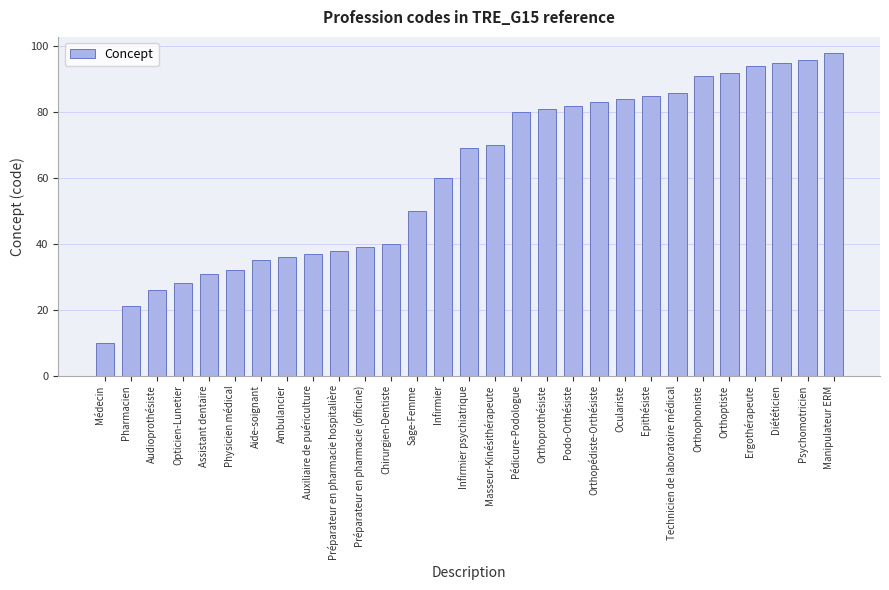

The chart shows a value of 50 at Sage-Femme. True or false?

True